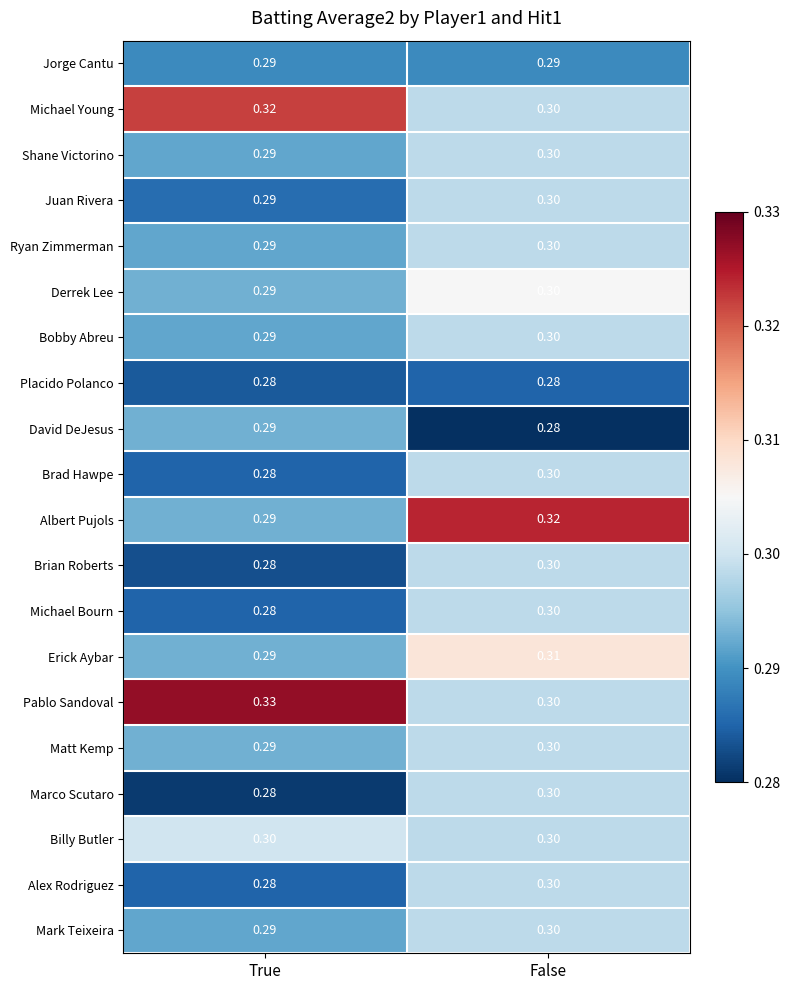

Which series has the largest total across all categories?

Pablo Sandoval